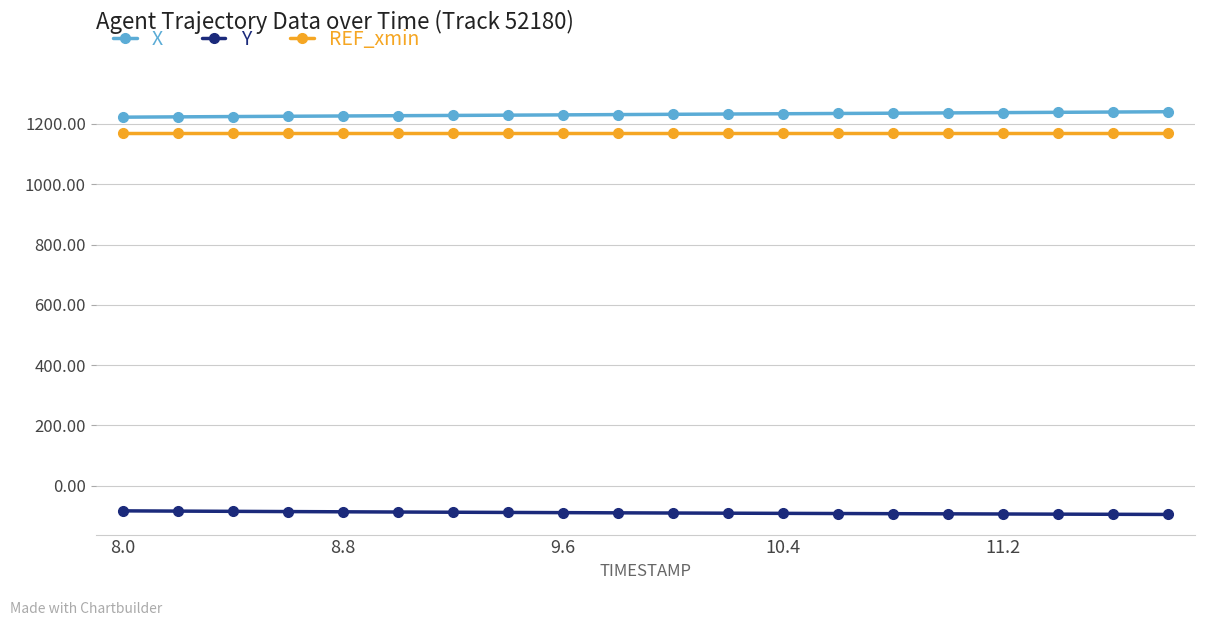

What is the maximum value for Y?

-83.1